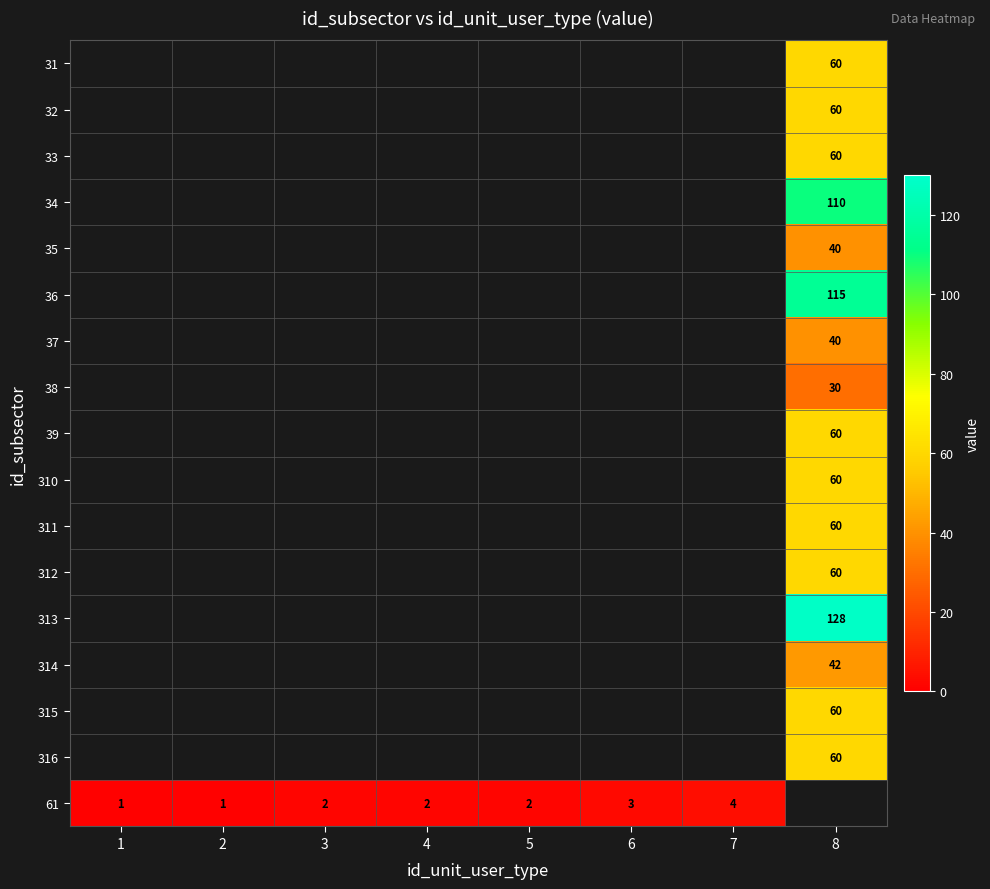

How many categories are shown in the chart?

8